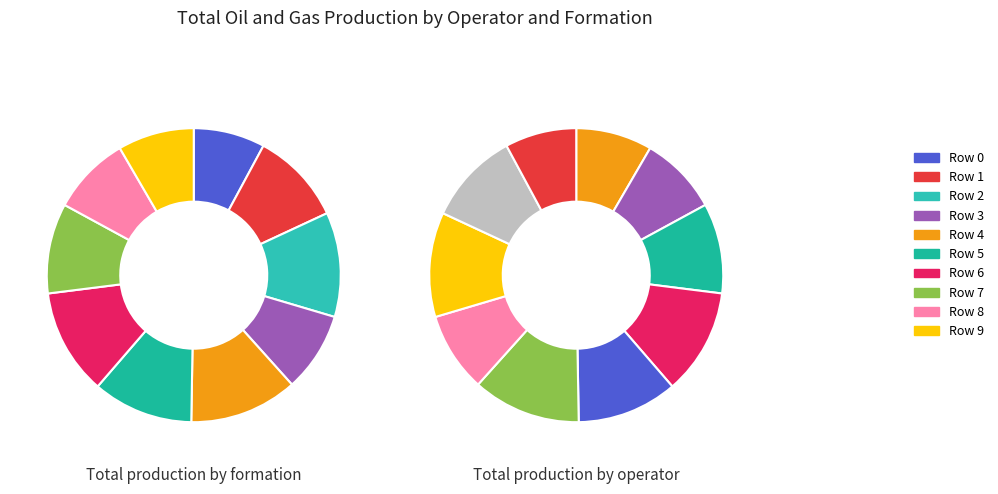

What portion of the pie excludes Row 0?

92.1%